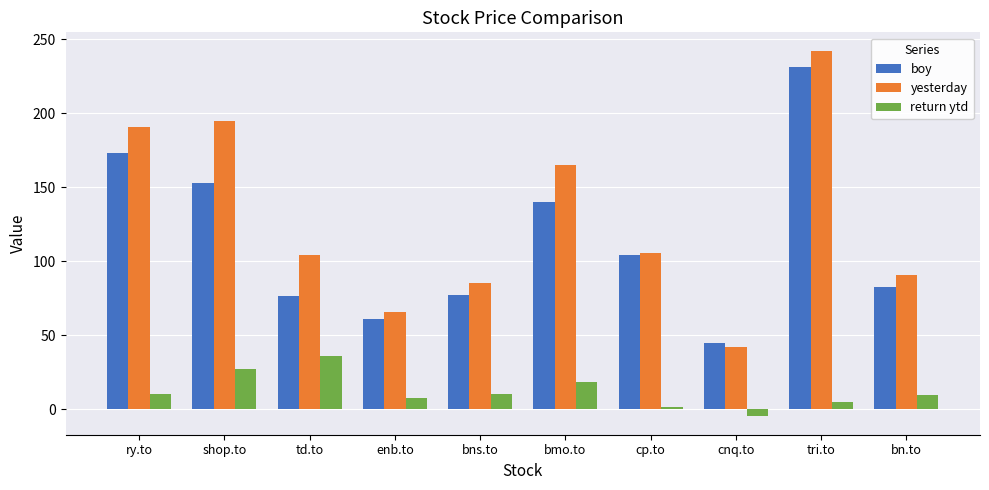

What is the approximate value of return ytd at bn.to?

9.6